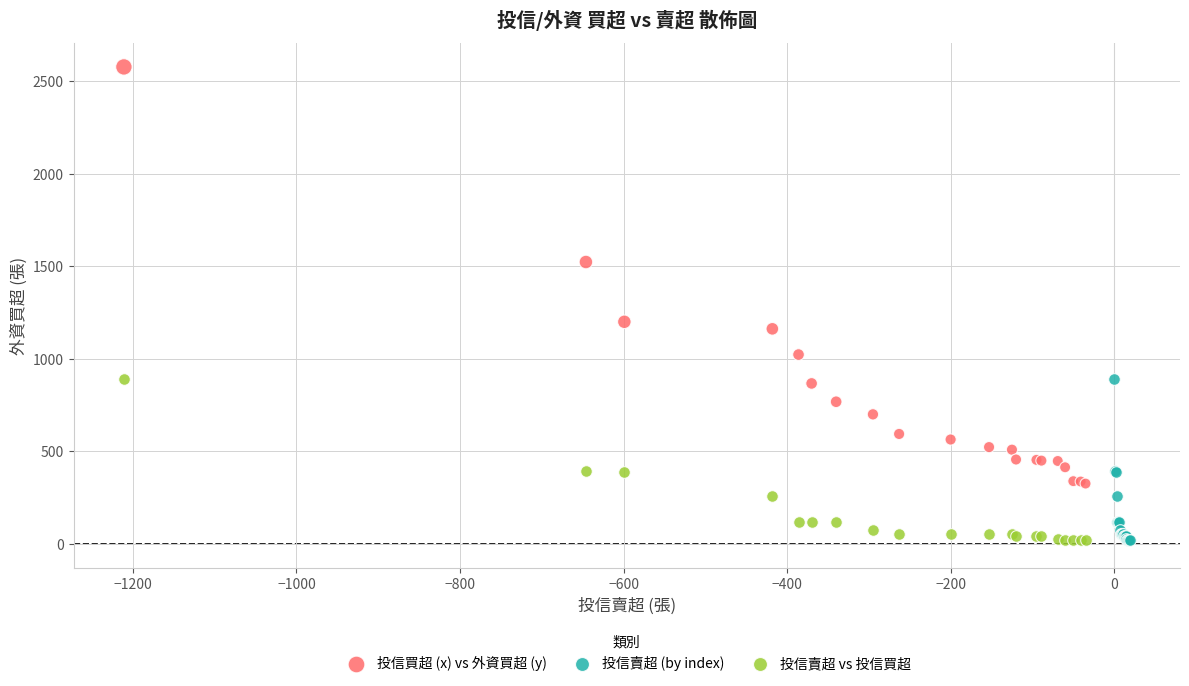

Which series has the largest Y range (max minus min)?

投信買超 (x) vs 外資買超 (y)